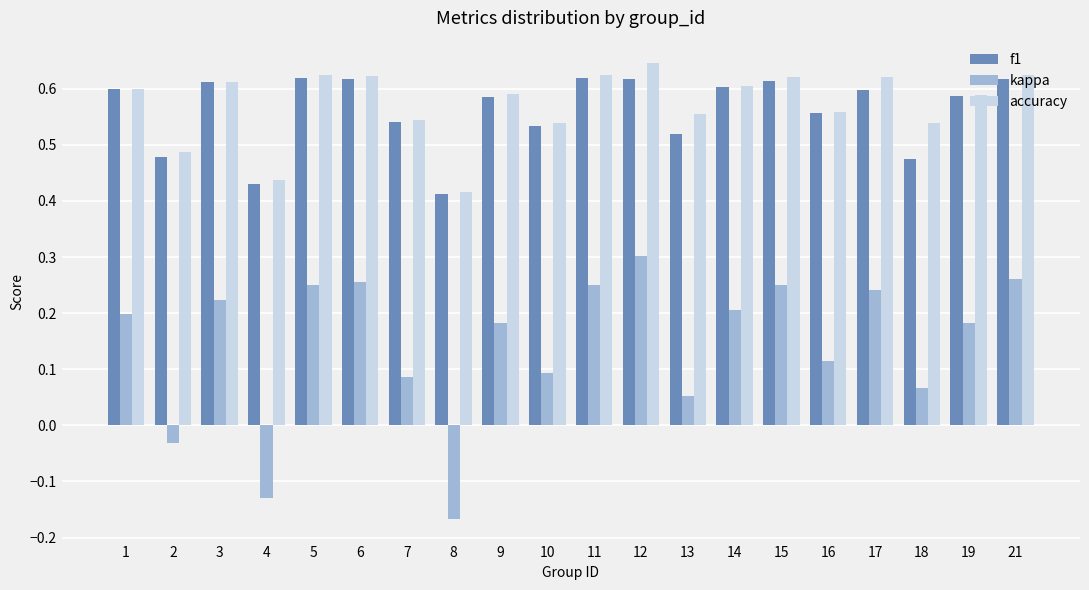

What are all the series names shown in the legend?

f1, kappa, accuracy